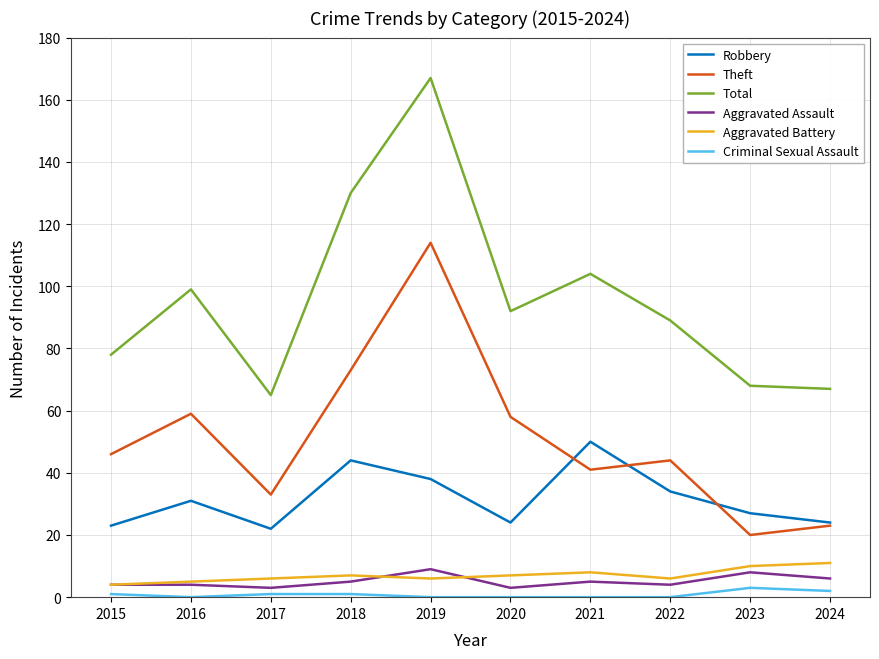

True or false: Total and Criminal Sexual Assault cross at least once.

False